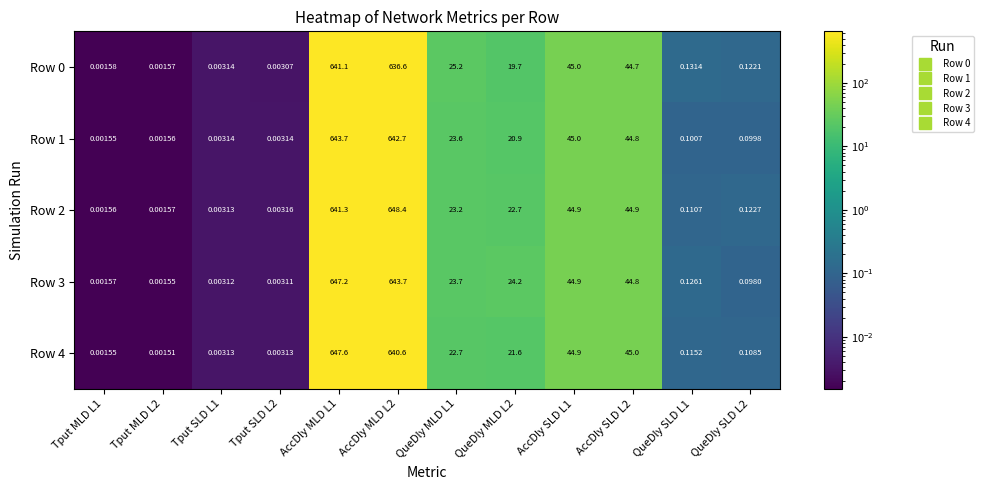

Rank the series at Tput SLD L1 from lowest to highest value.

Row 3, Row 4, Row 2, Row 1, Row 0